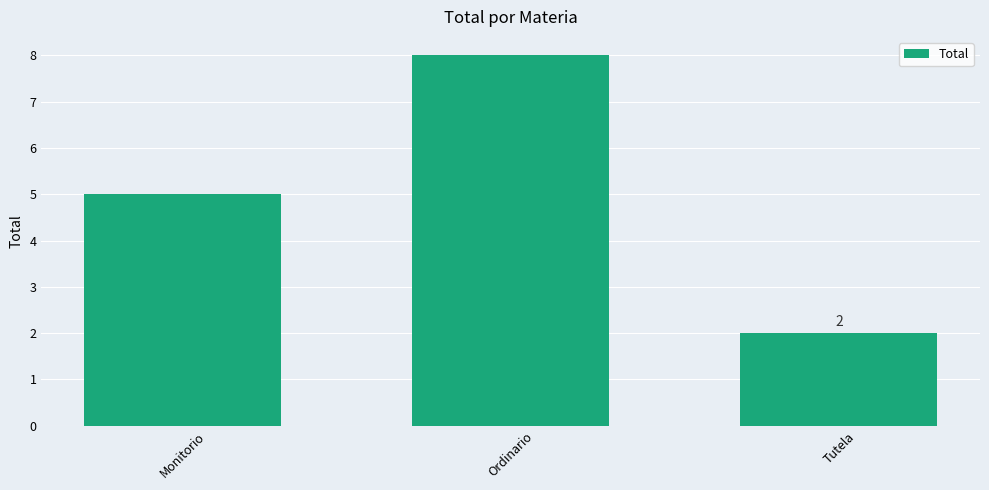

Approximately how many times larger is the value at Ordinario compared to Monitorio?

1.6